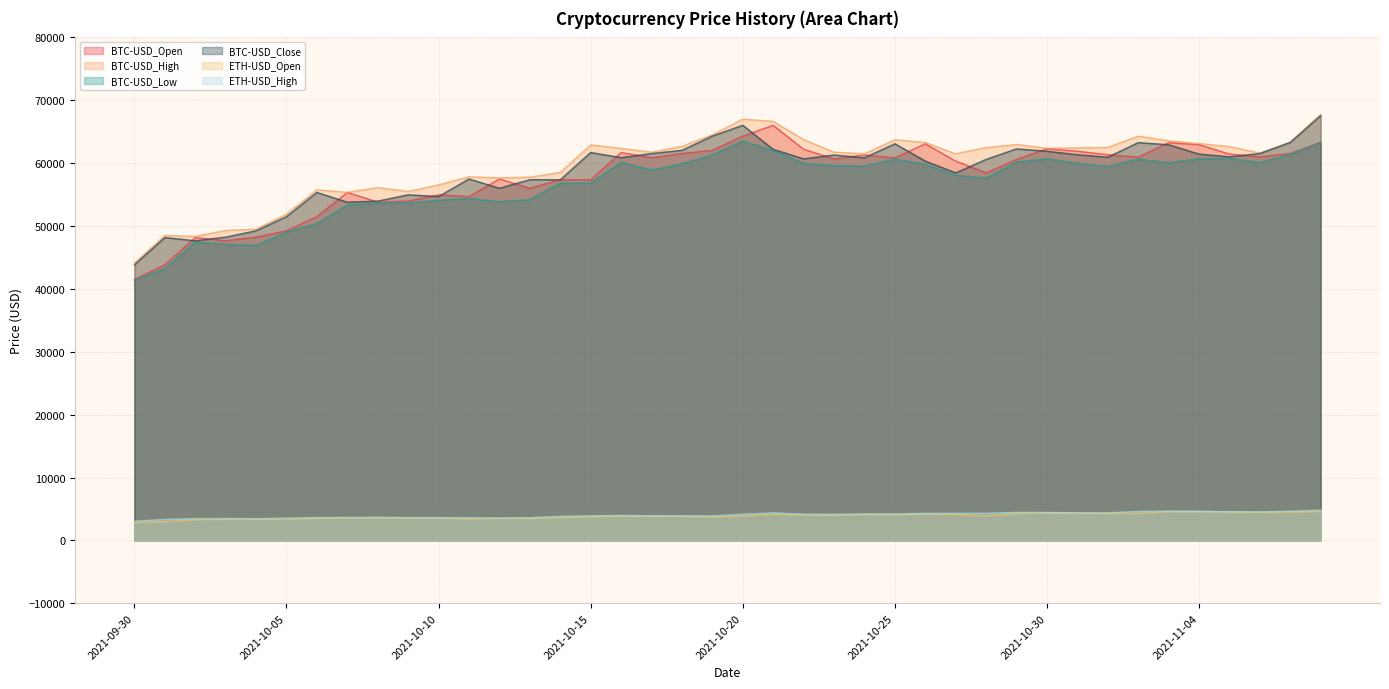

List the labels in order of BTC-USD_Low value, largest first.

2021-10-20, 2021-11-08, 2021-10-21, 2021-11-07, 2021-10-19, 2021-11-05, 2021-11-04, 2021-10-30, 2021-11-02, 2021-10-25, 2021-10-29, 2021-10-16, 2021-11-06, 2021-11-03, 2021-10-31, 2021-10-22, 2021-10-18, 2021-10-26, 2021-10-23, 2021-10-24, 2021-11-01, 2021-10-17, 2021-10-27, 2021-10-28, 2021-10-15, 2021-10-14, 2021-10-11, 2021-10-13, 2021-10-10, 2021-10-12, 2021-10-09, 2021-10-08, 2021-10-07, 2021-10-06, 2021-10-05, 2021-10-02, 2021-10-03, 2021-10-04, 2021-10-01, 2021-09-30